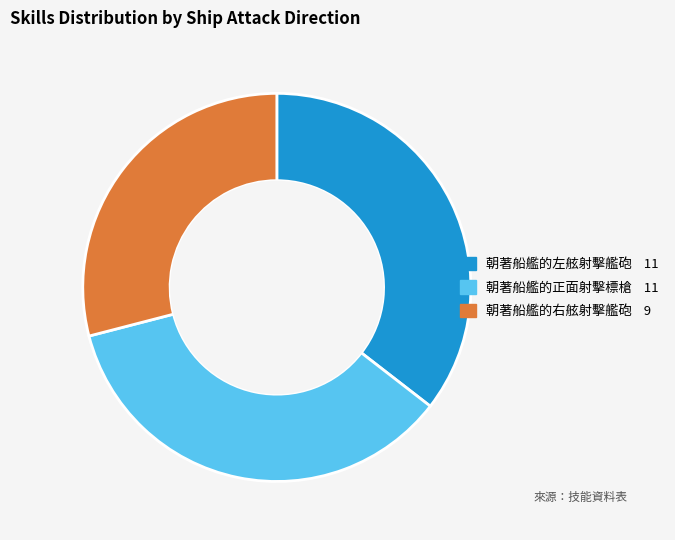

Count the number of slices in the pie.

3